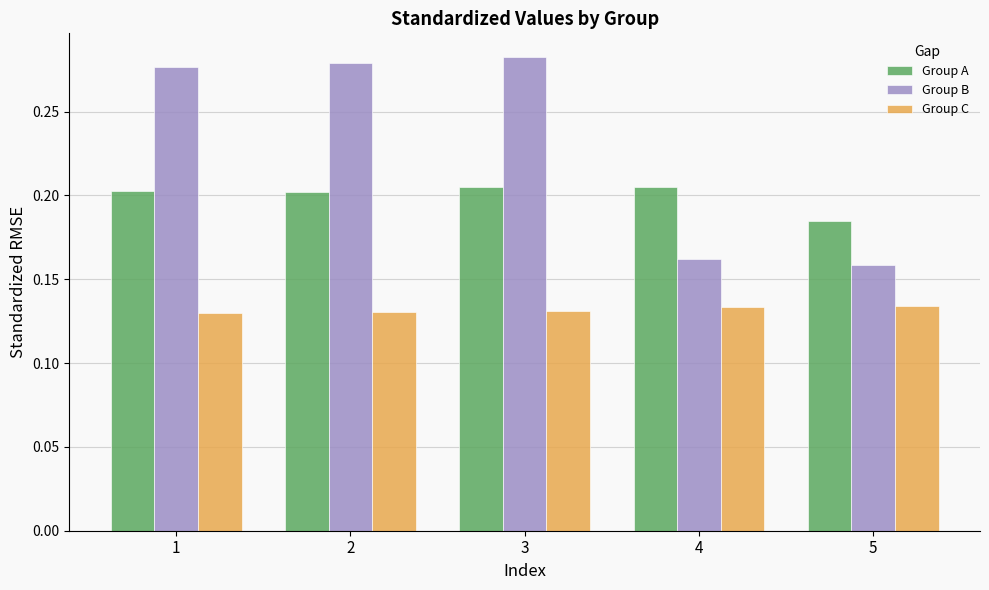

What is the sum of the Group A values at 3 and 1?

0.4